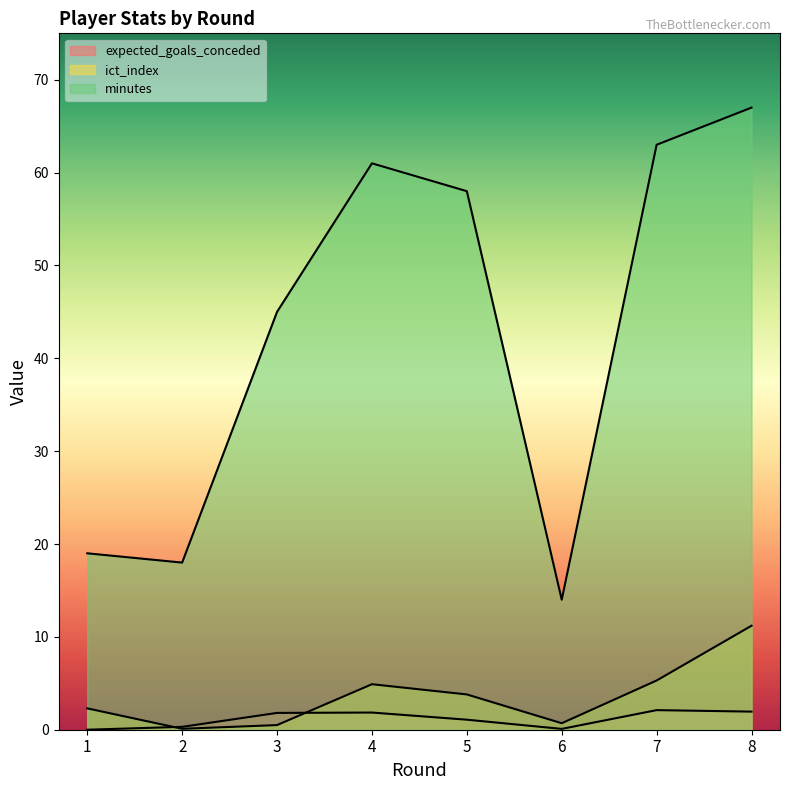

True or false: expected_goals_conceded and minutes cross at least once.

False